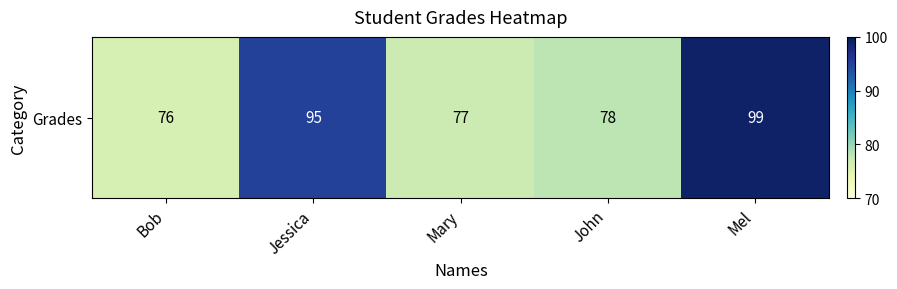

Rank the categories by value from highest to lowest.

Mel, Jessica, John, Mary, Bob